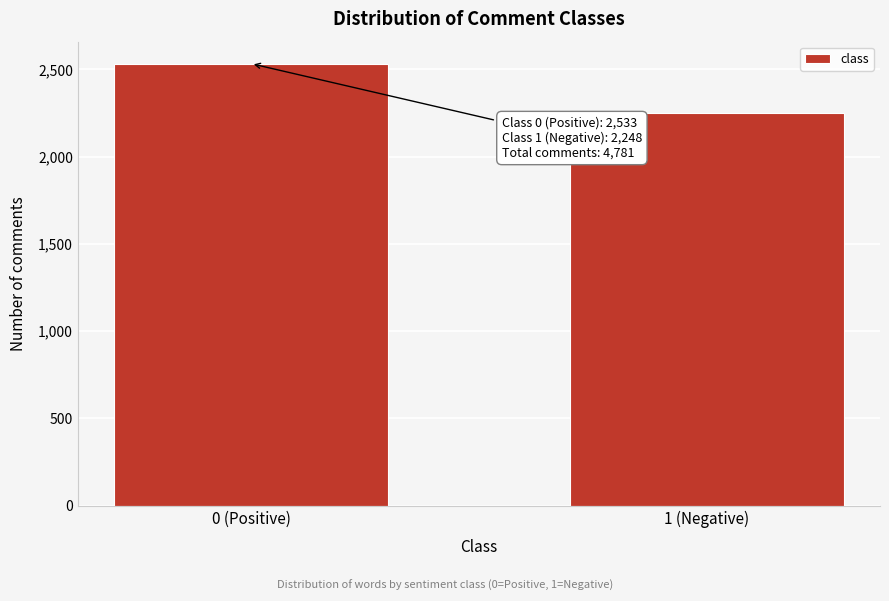

Reading left to right, list all the values displayed in this chart.

2533	2248